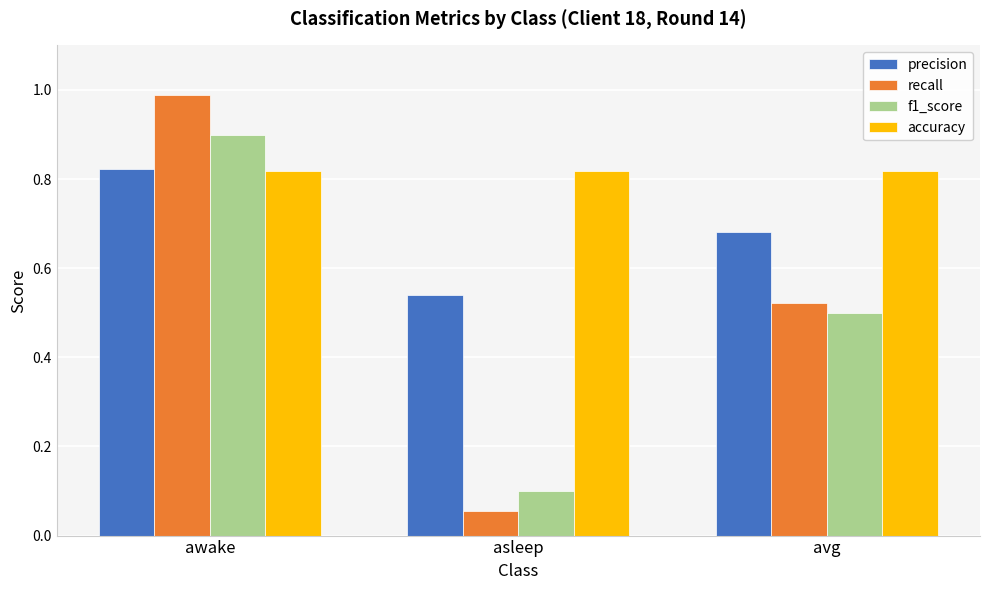

How many bars are there in each group?

4